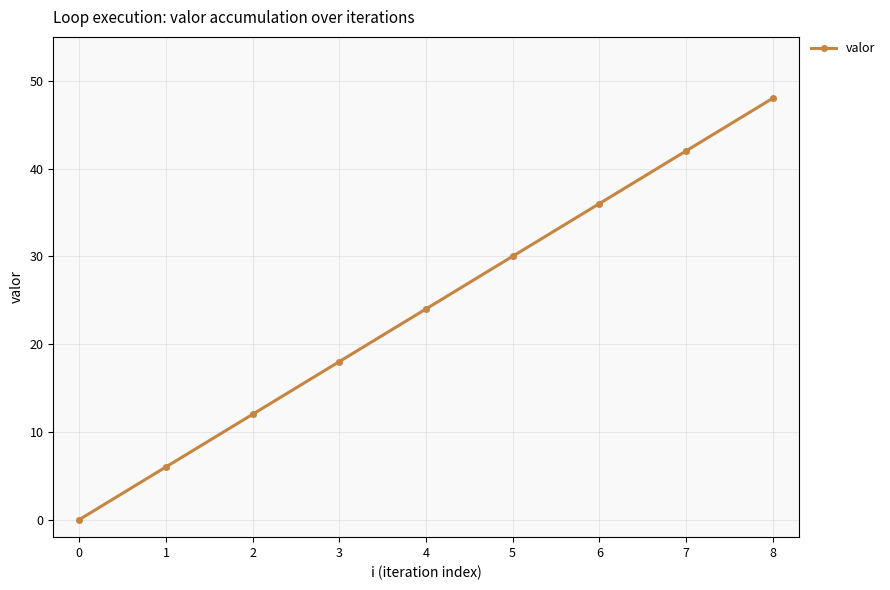

Rank the categories by value from lowest to highest.

0, 1, 2, 3, 4, 5, 6, 7, 8